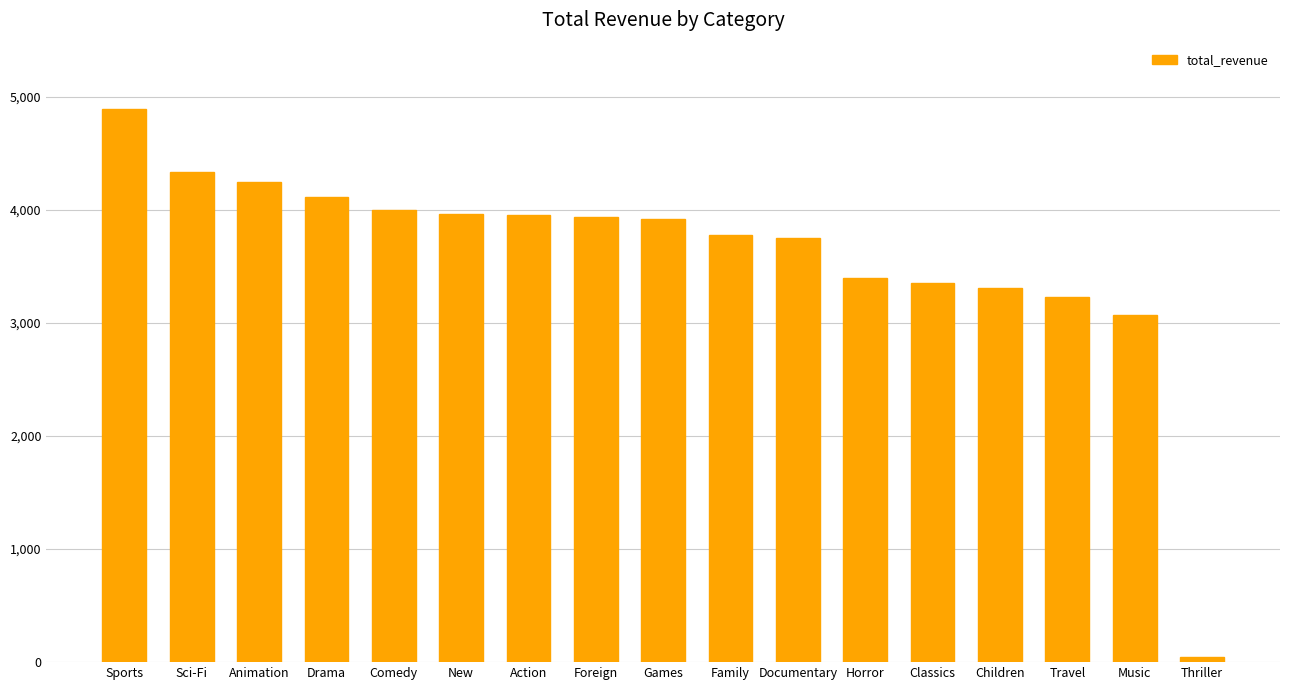

What is the change in value from Classics to Music?

-281.9